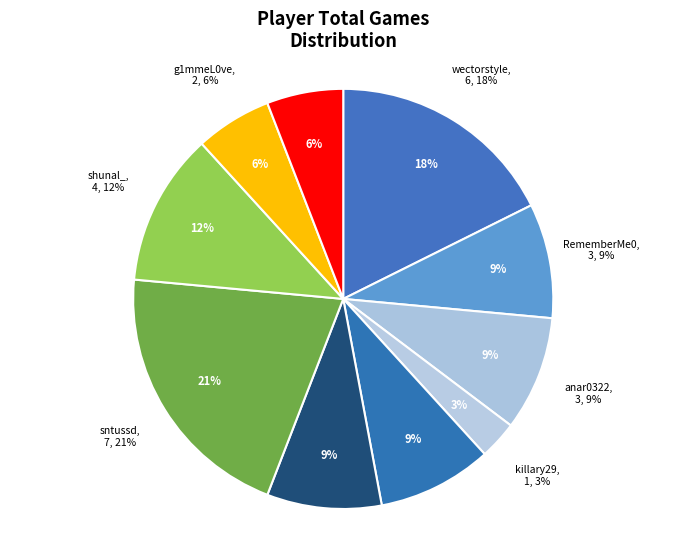

Is it true that g1mmeL0ve is 6% of the pie?

True